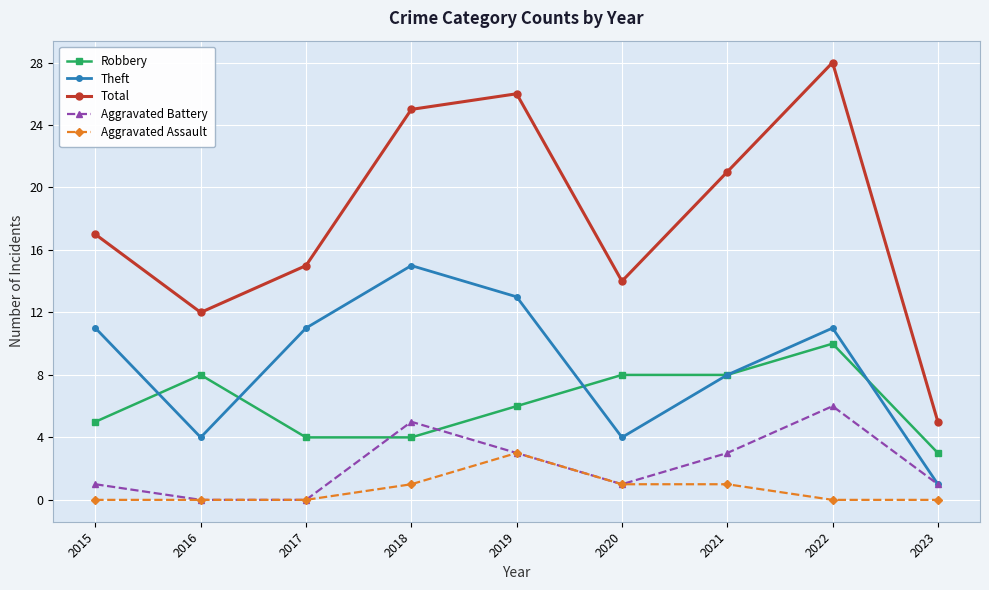

Count the Theft values in the range 4 to 11.

6